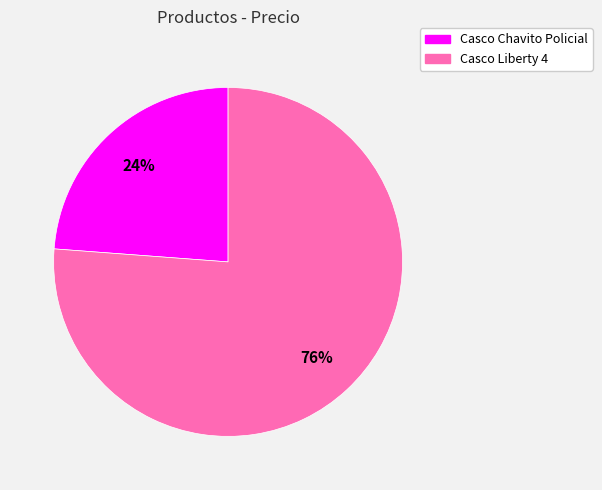

Does Casco Chavito Policial represent more than half of the total?

No